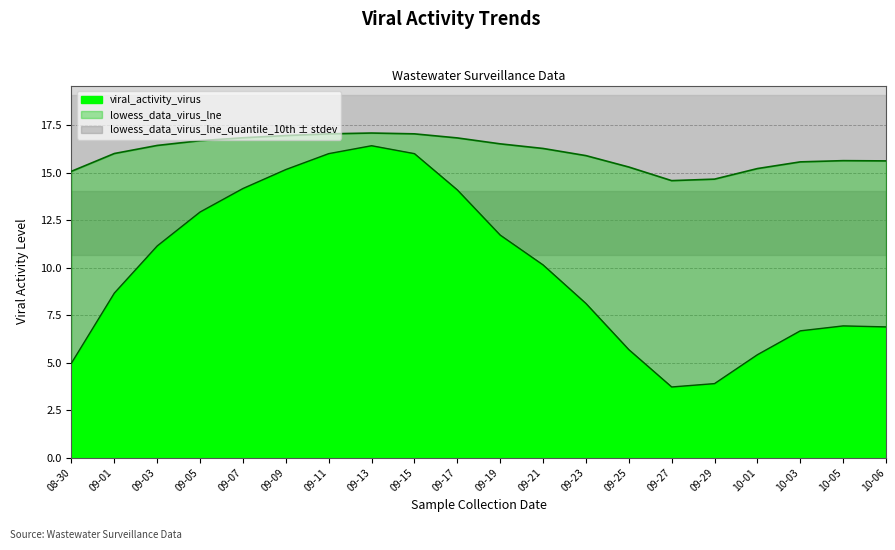

What is the lowest value of the lowess_data_virus_lne series?

14.6